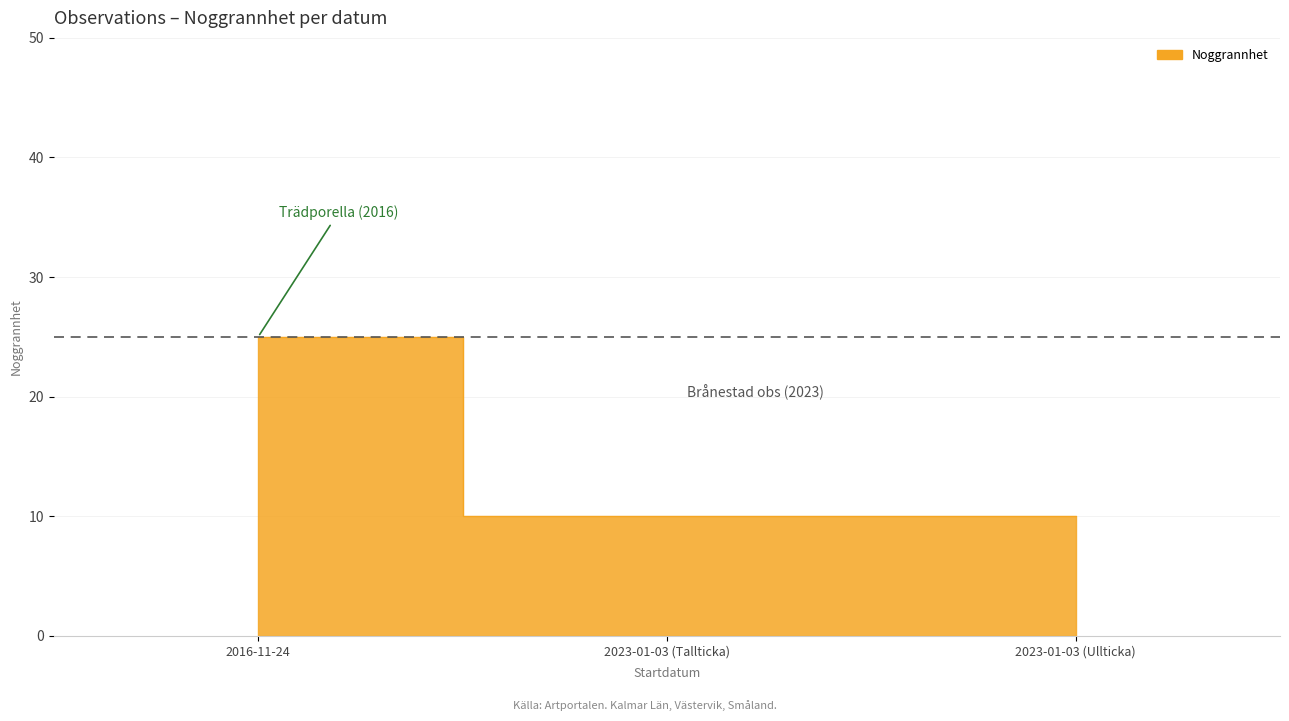

Rank the categories by value from highest to lowest.

2016-11-24, 2023-01-03 (Tallticka), 2023-01-03 (Ullticka)